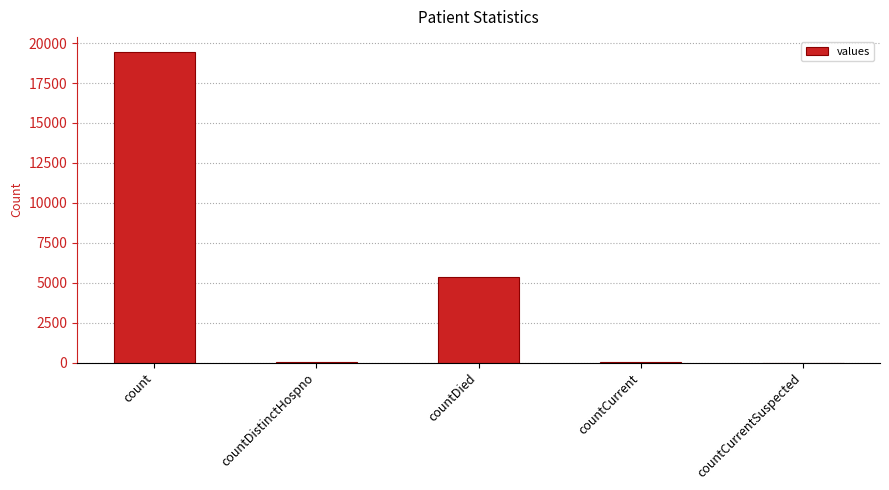

At which label is the value closest to 9710?

countDied